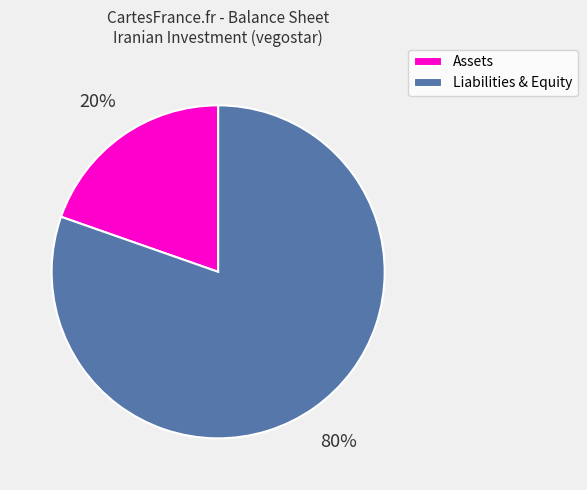

What is the smallest slice in the pie chart?

Assets